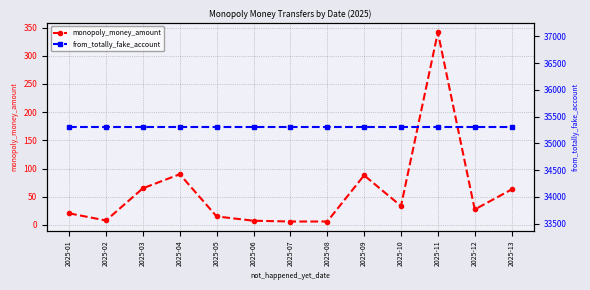

What is the maximum value for from_totally_fake_account?

35307.0